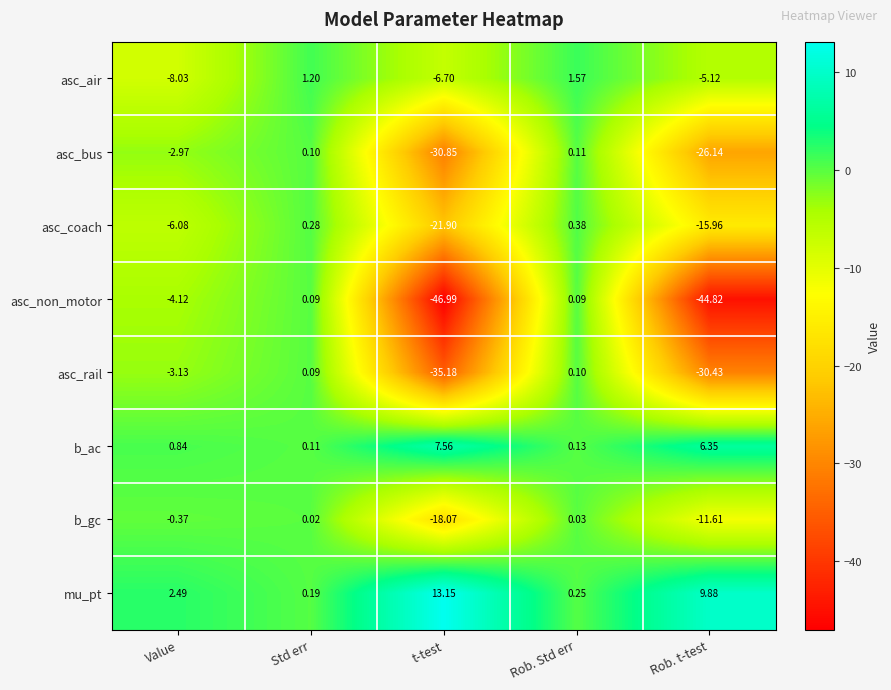

What is the difference between the highest and lowest values at t-test?

60.1